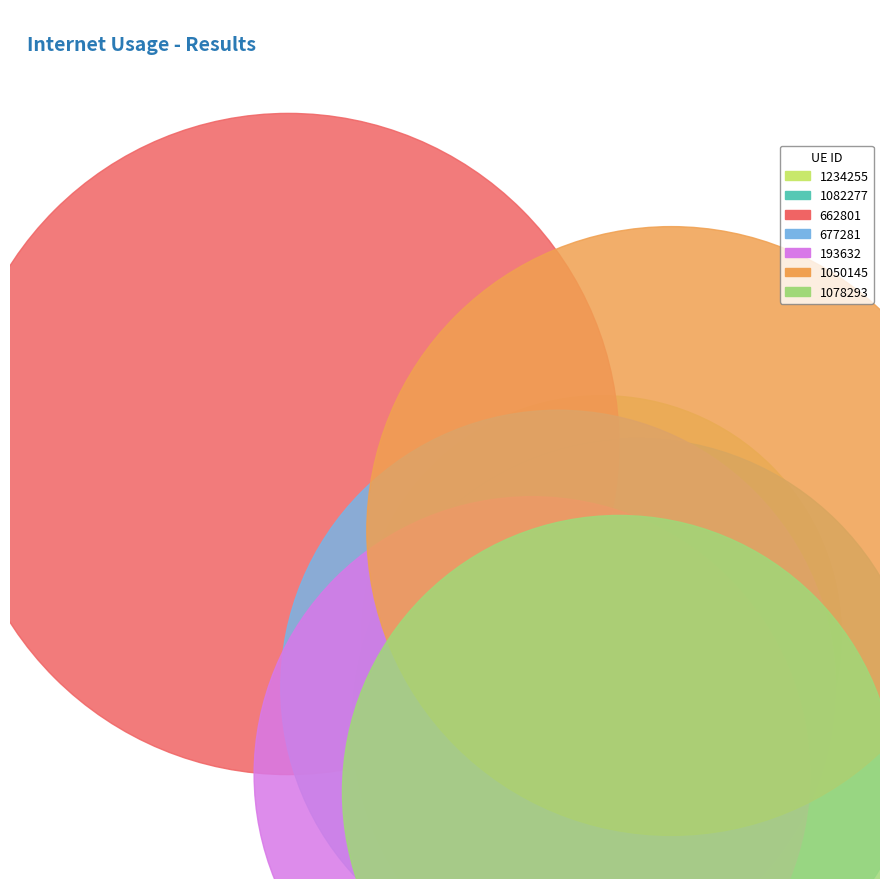

True or false: 677281 accounts for 7% of the total.

False